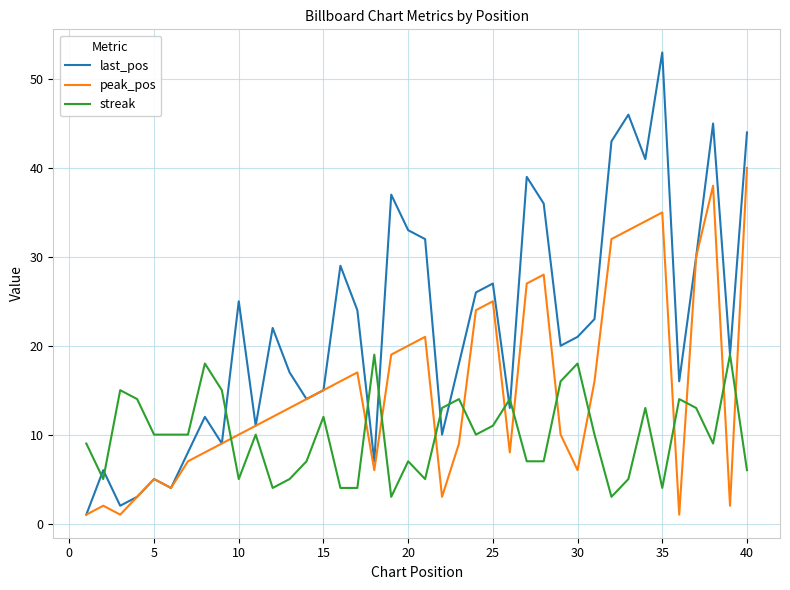

List the series in order of their peak value, lowest first.

streak, peak_pos, last_pos